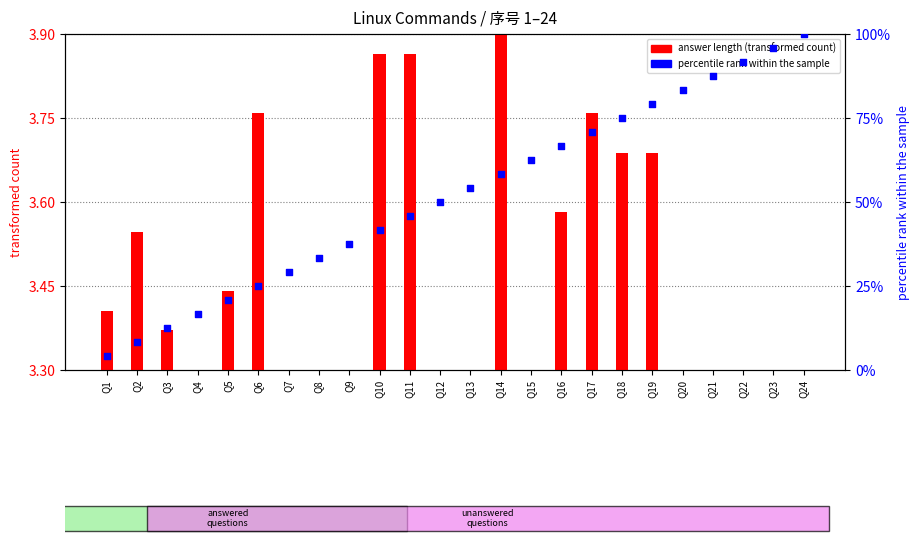

At how many categories does at least one series exceed 37?

16